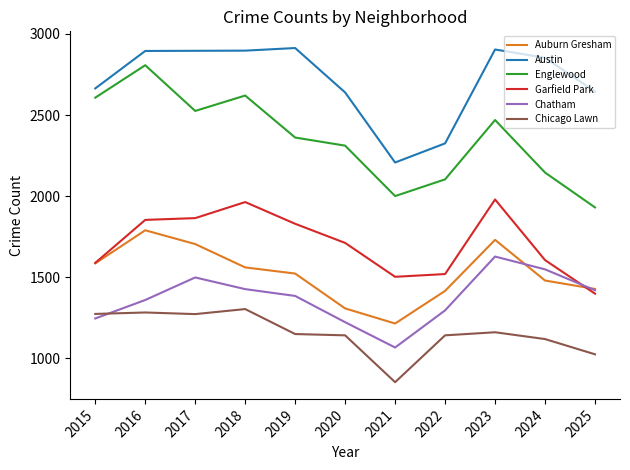

True or false: Chatham and Austin intersect in this chart.

False